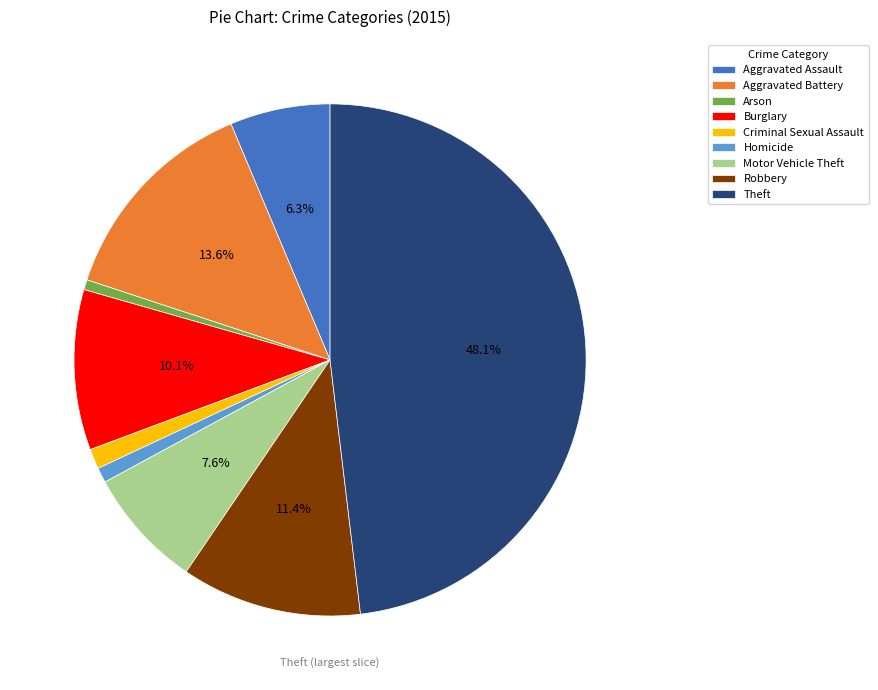

Is the sum of Burglary and Arson greater than half?

No